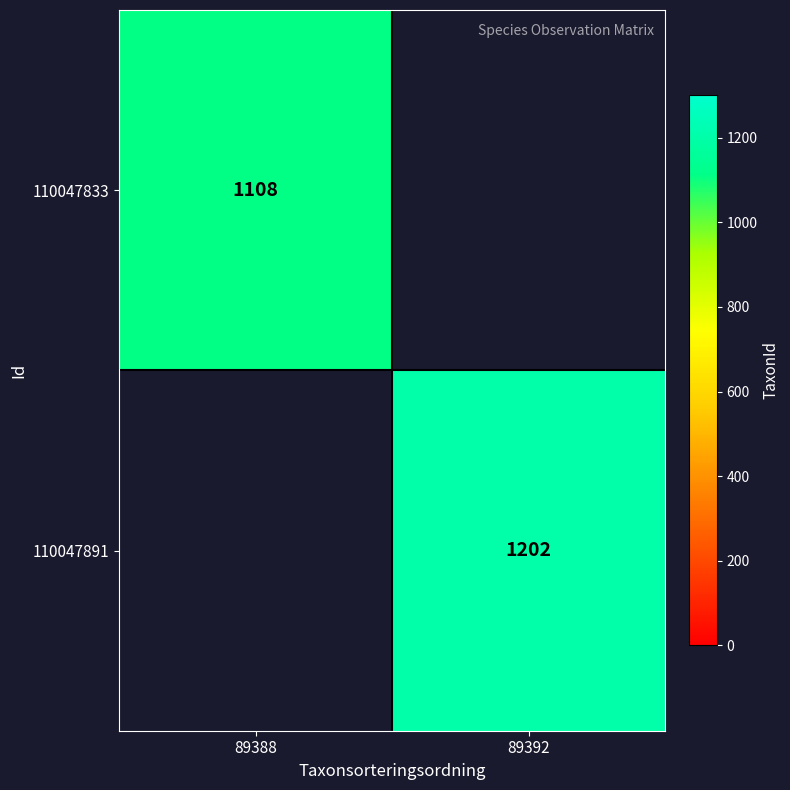

The value of 110047833 at 89388 is 297. True or false?

False